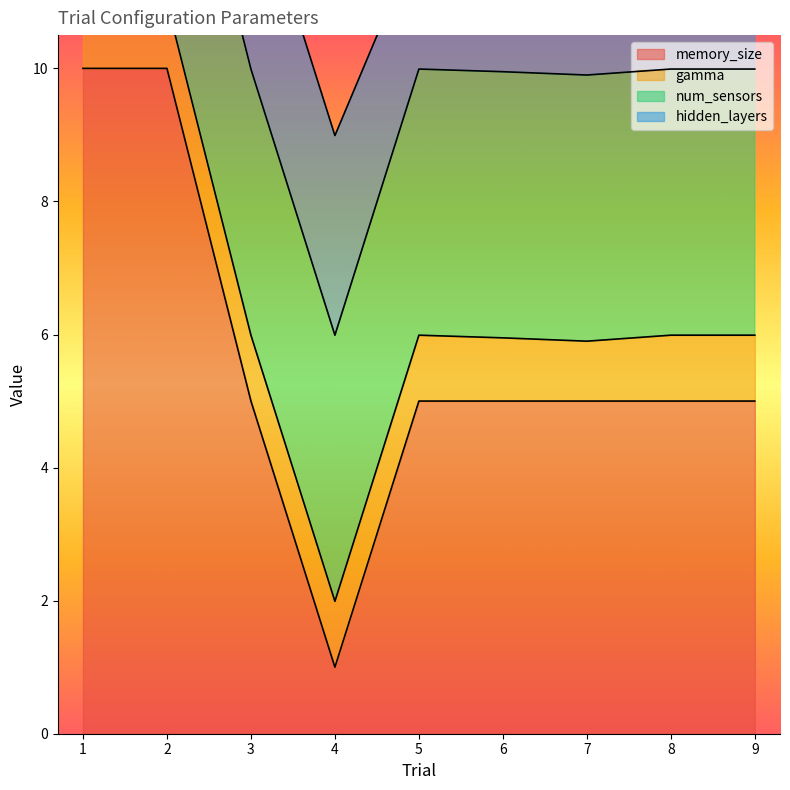

List the series in order of their overall mean, highest first.

memory_size, num_sensors, hidden_layers, gamma